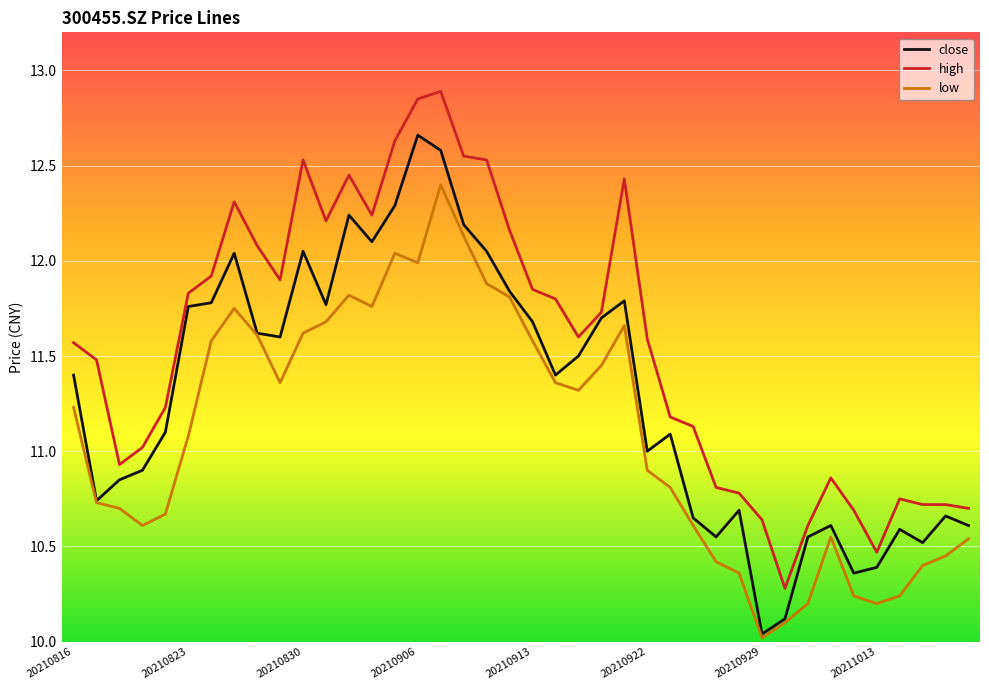

Which series has the largest total across all categories?

high